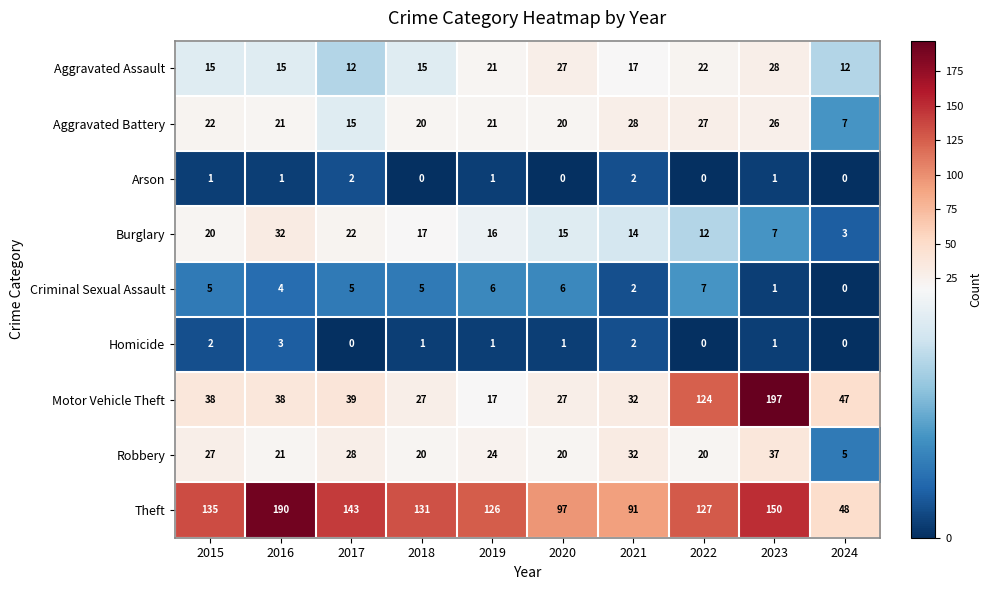

The Theft series shows 131 at 2018. True or false?

True